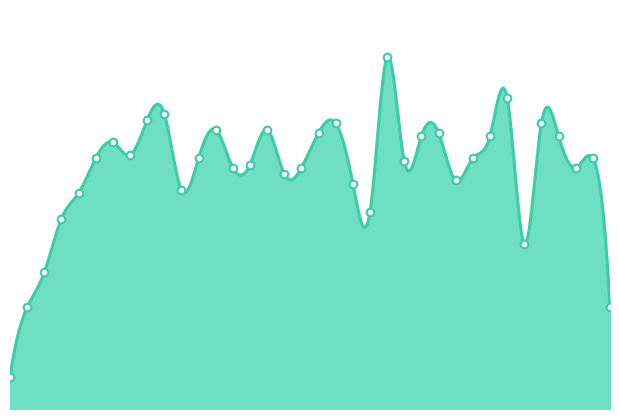

Between 2021-06-09 and 2021-07-10, which is larger?

2021-07-10